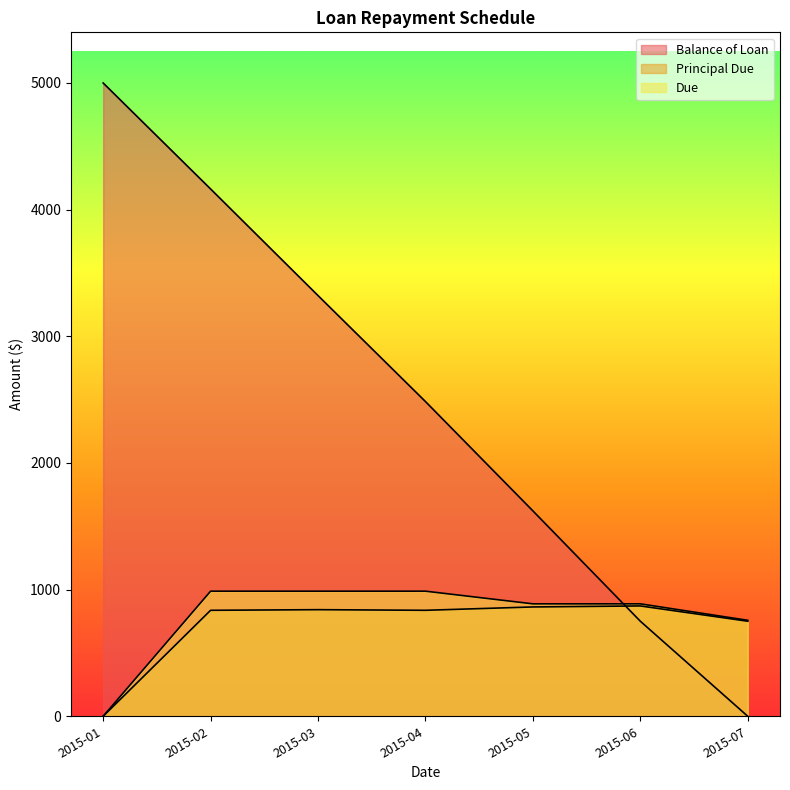

What is the sum of the Balance of Loan values at 2015-07 and 2015-05?

1621.6